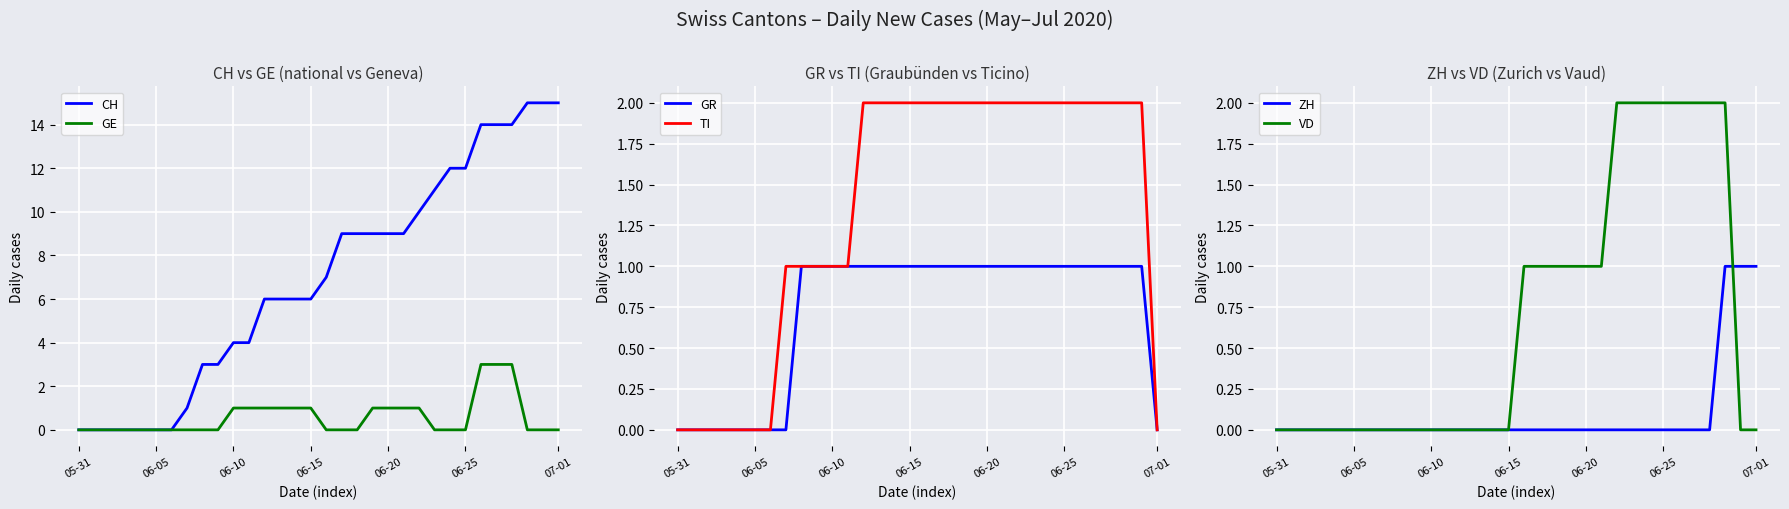

At which category is the sum across all series the highest?

26